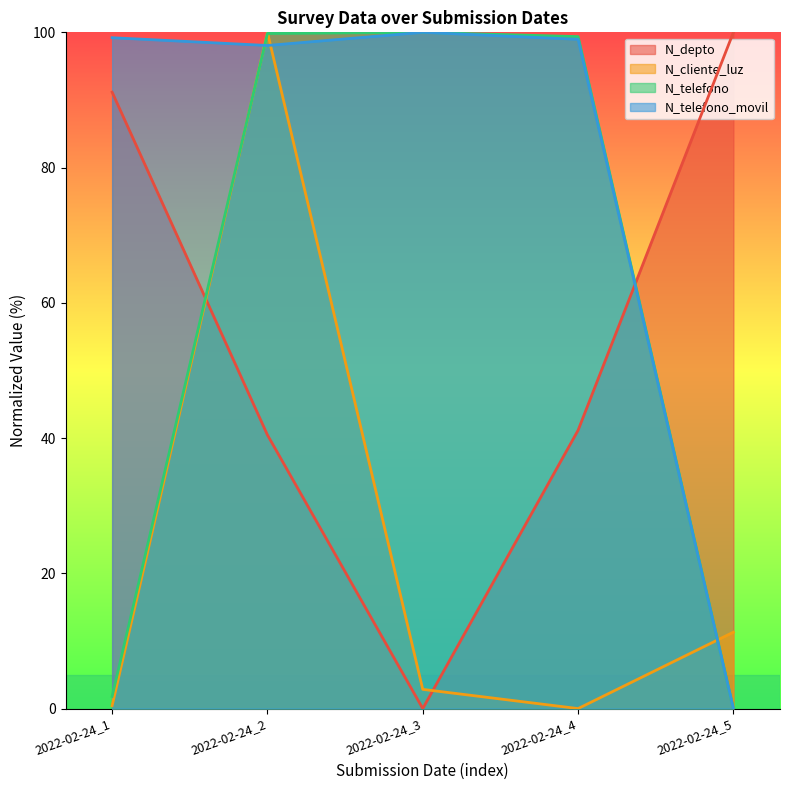

Where do N_cliente_luz and N_depto first cross each other?

2022-02-24_1 and 2022-02-24_2